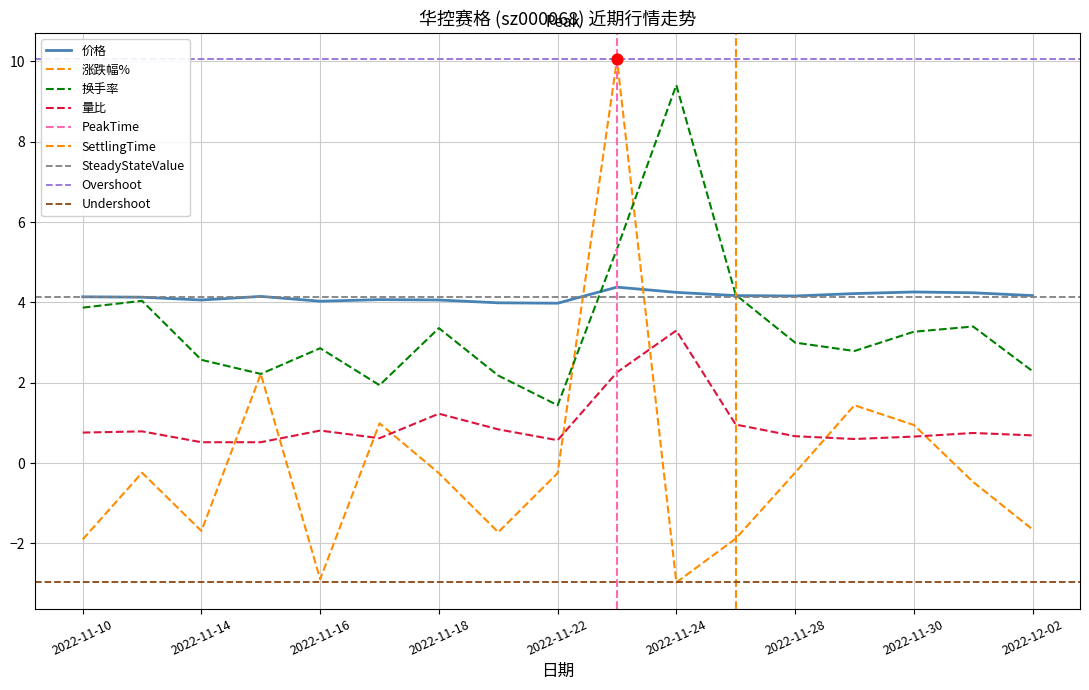

At which category is the sum across all series the highest?

2022-11-23